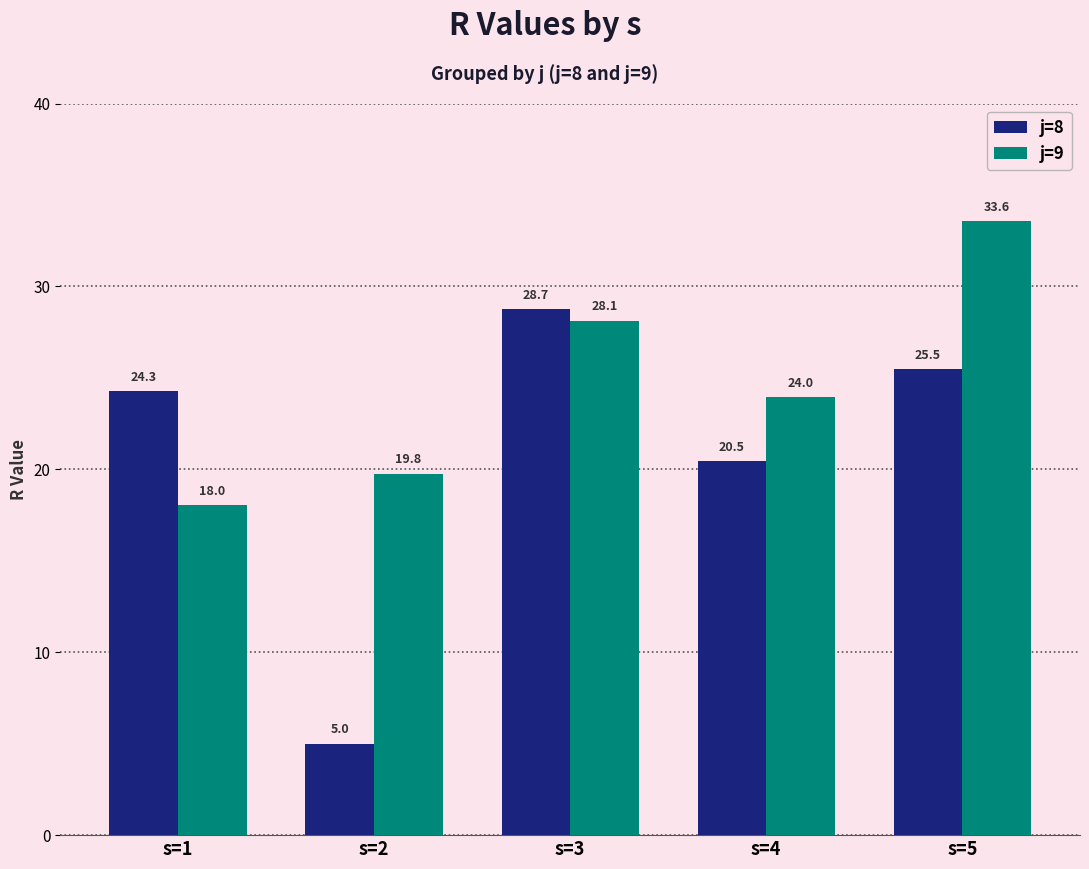

Rank the categories by j=9 value from lowest to highest.

s=1, s=2, s=4, s=3, s=5